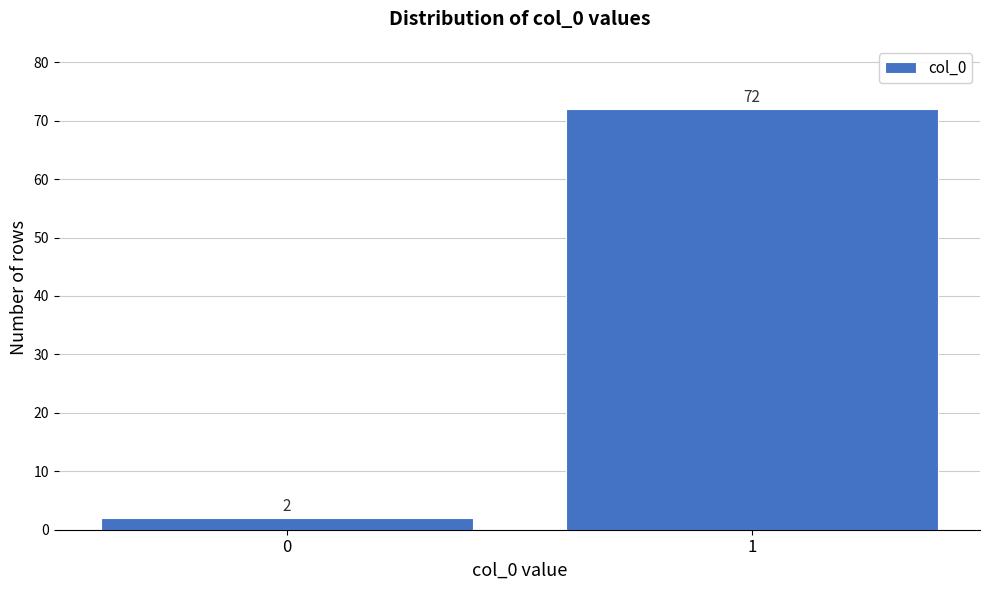

Reading left to right, what are all the values shown in this chart?

0=2	1=72